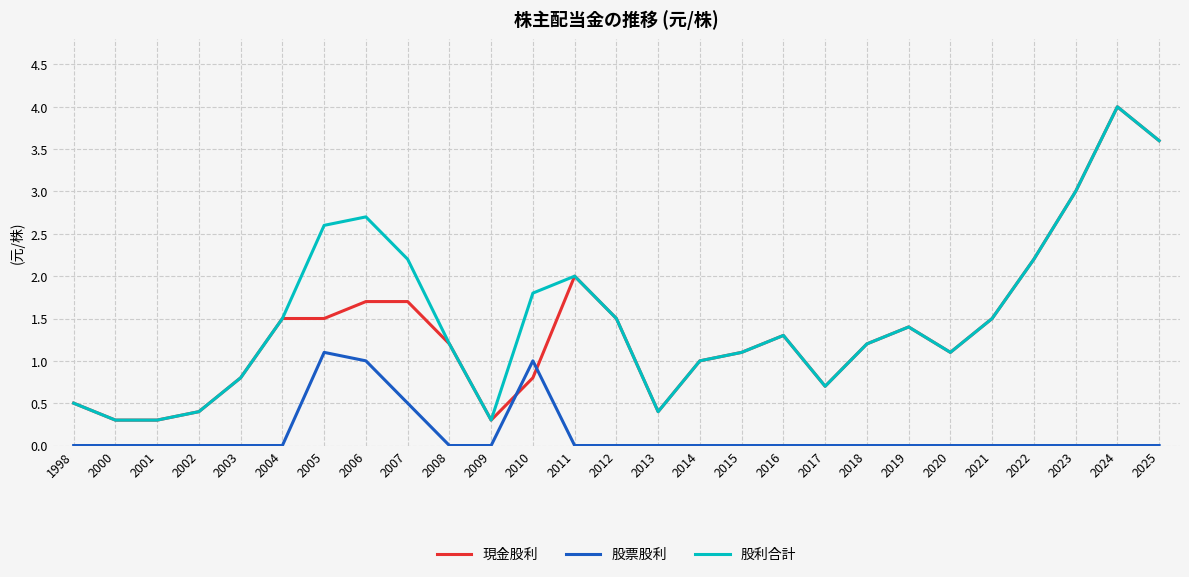

What value does the 現金股利 series have at 2008?

1.2